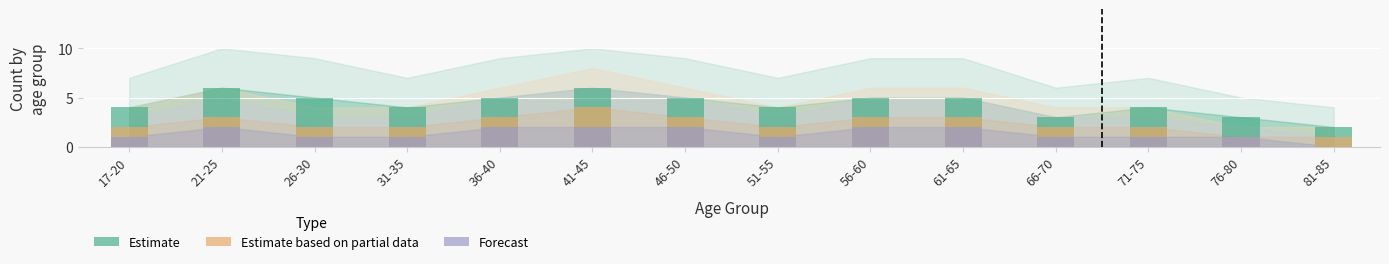

What is the sum of all Estimate based on partial data values?

33